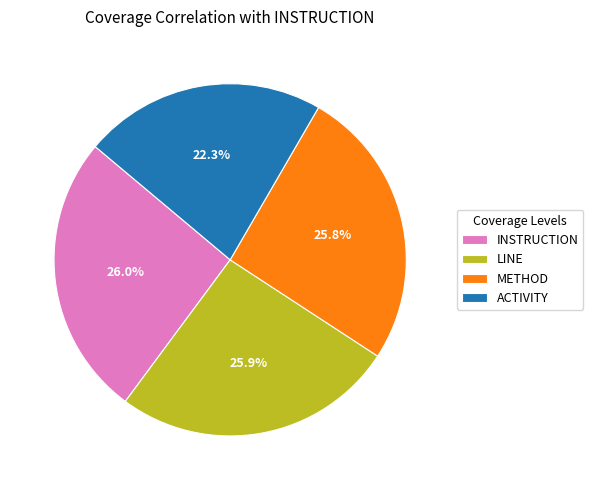

How many slices are in this pie chart?

4